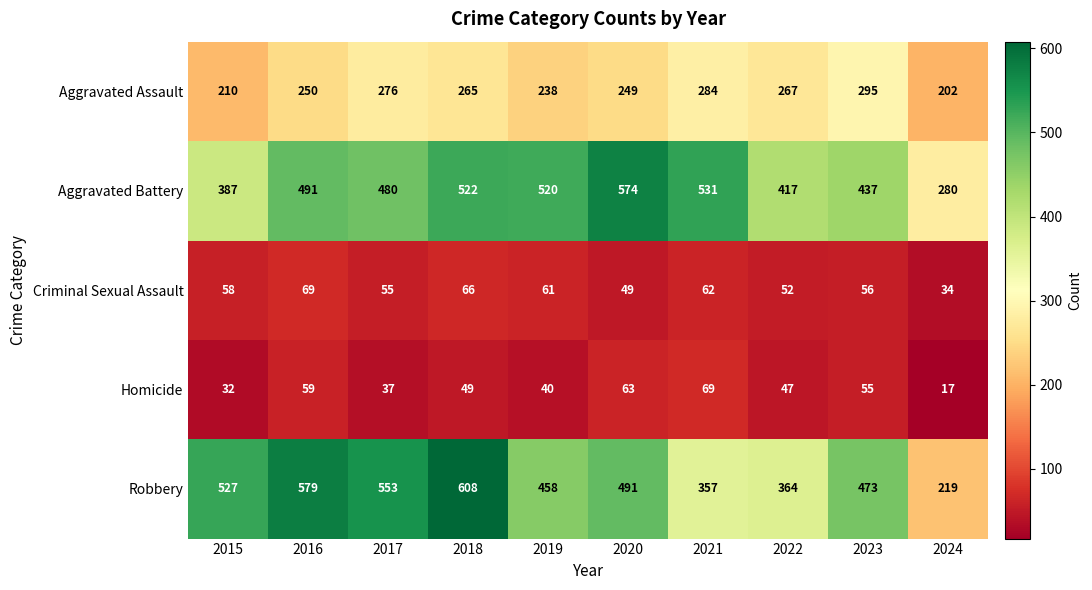

What is the highest value of the Robbery series?

608